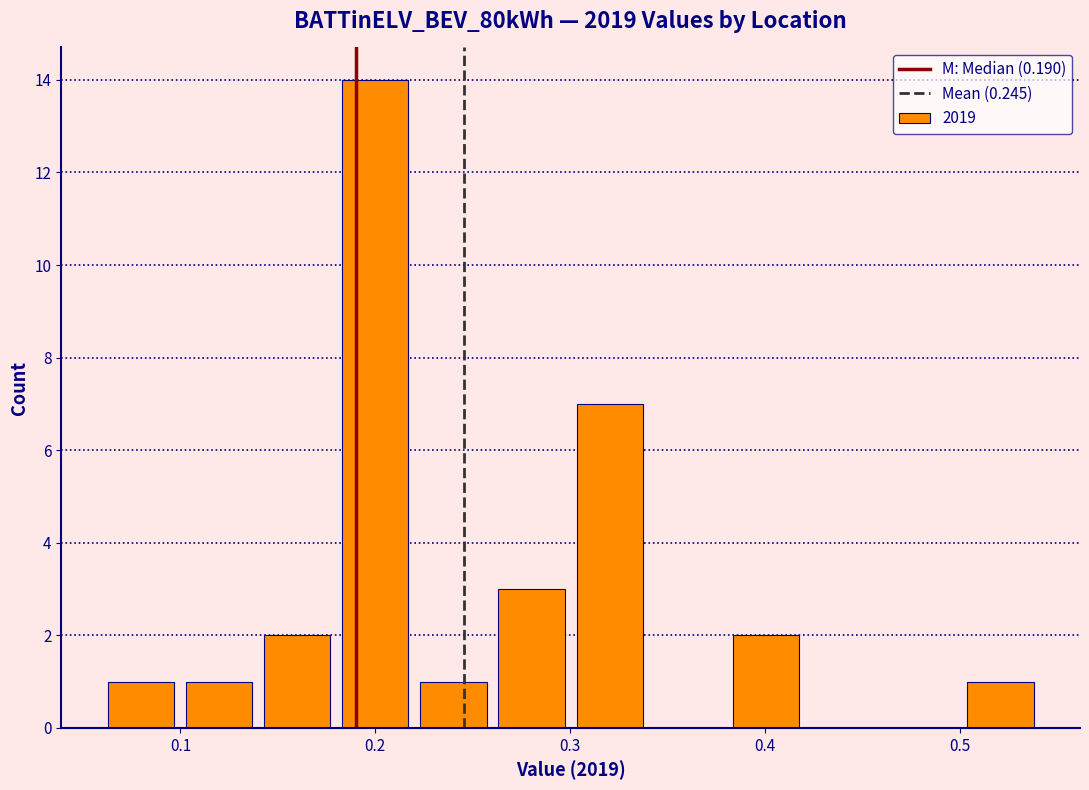

Over which range of the x-axis is the bar tallest?

0.18 to 0.22